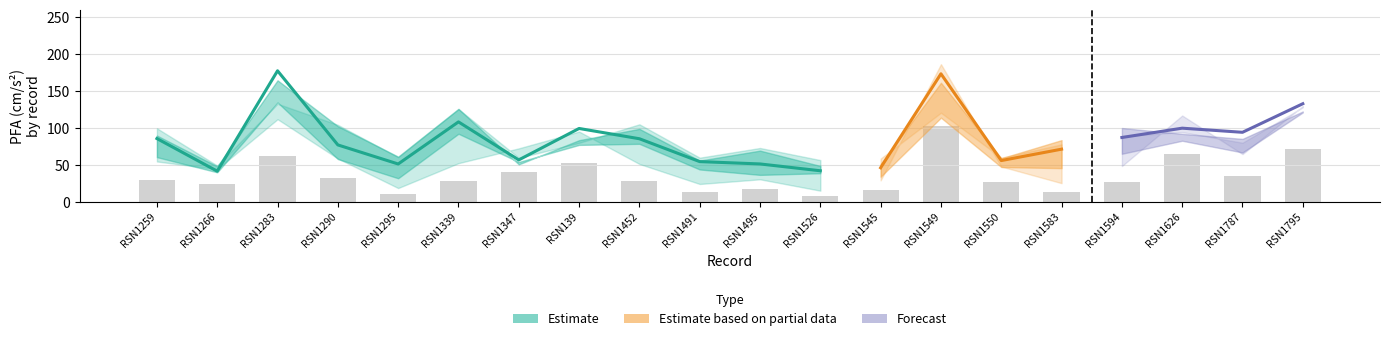

How many categories are shown in the chart?

20